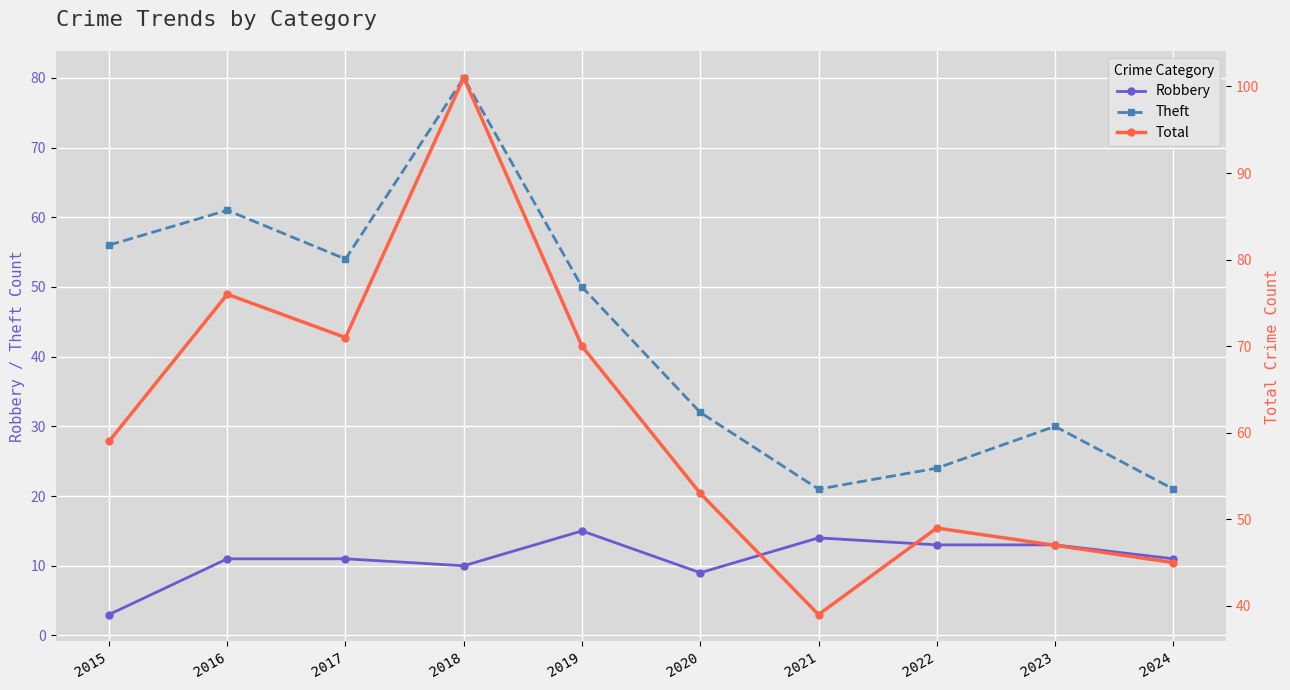

What is the value of the Robbery point at the 8th from the left?

13